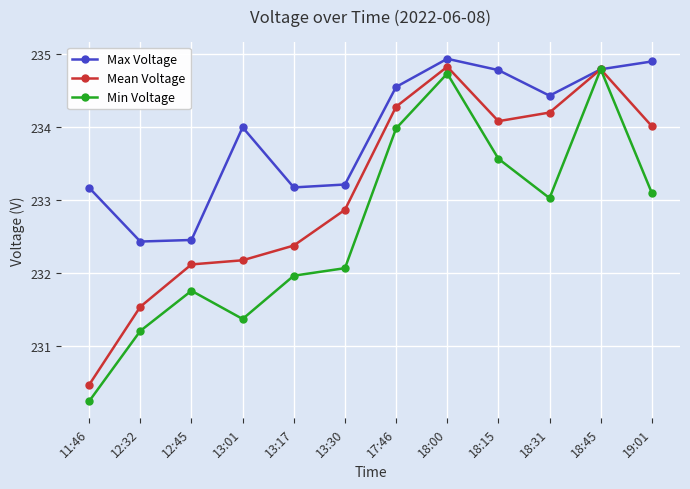

How many series are shown in this chart?

3